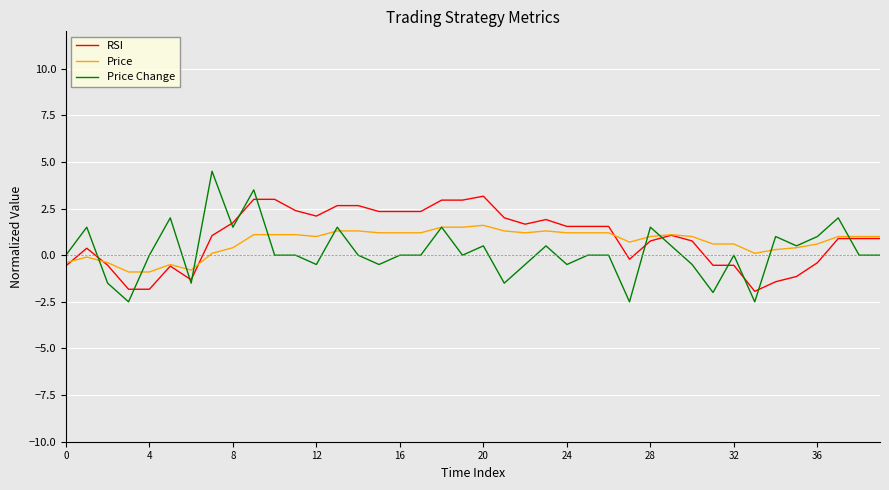

Rank the series by their maximum value, from lowest to highest.

Price, RSI, Price Change